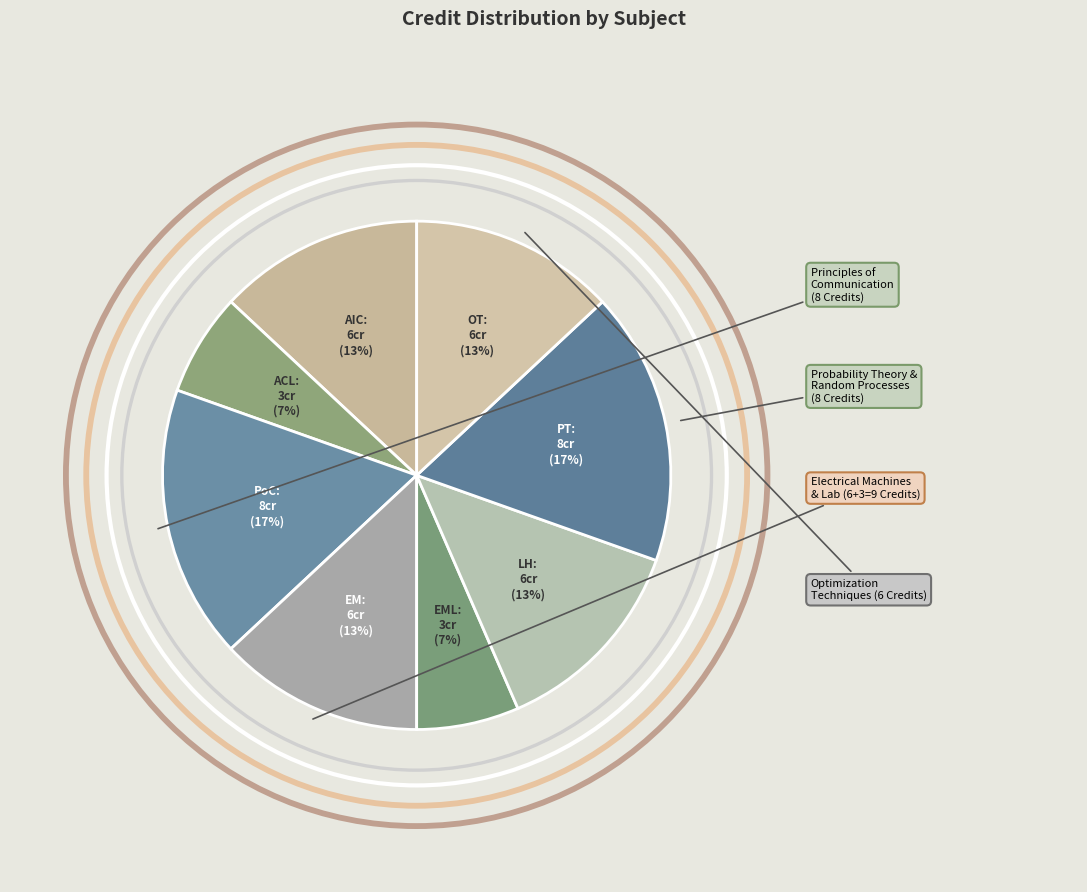

To the nearest percent, what is the average slice percentage?

12%